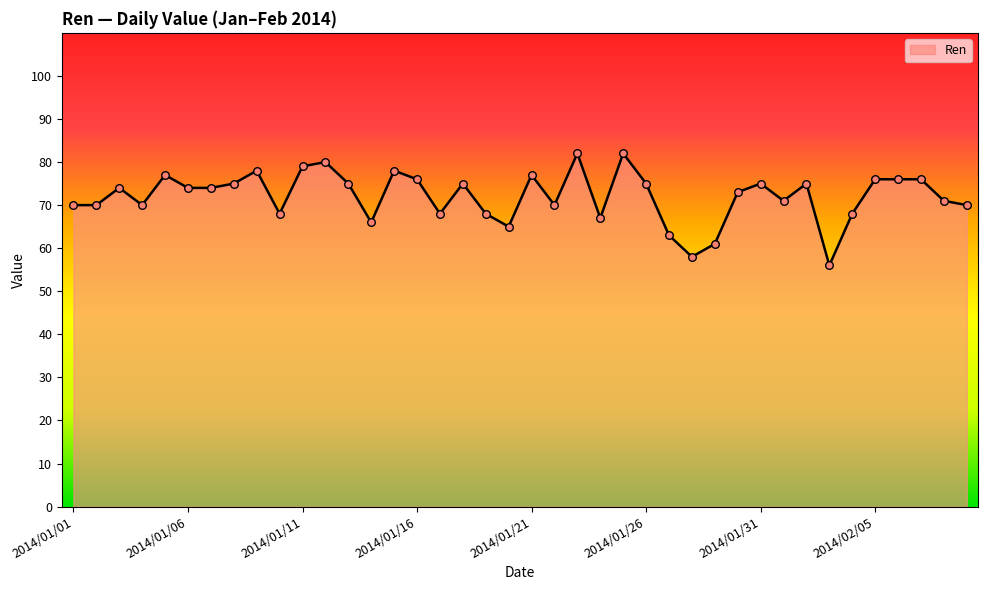

What is the maximum value shown in the chart?

82